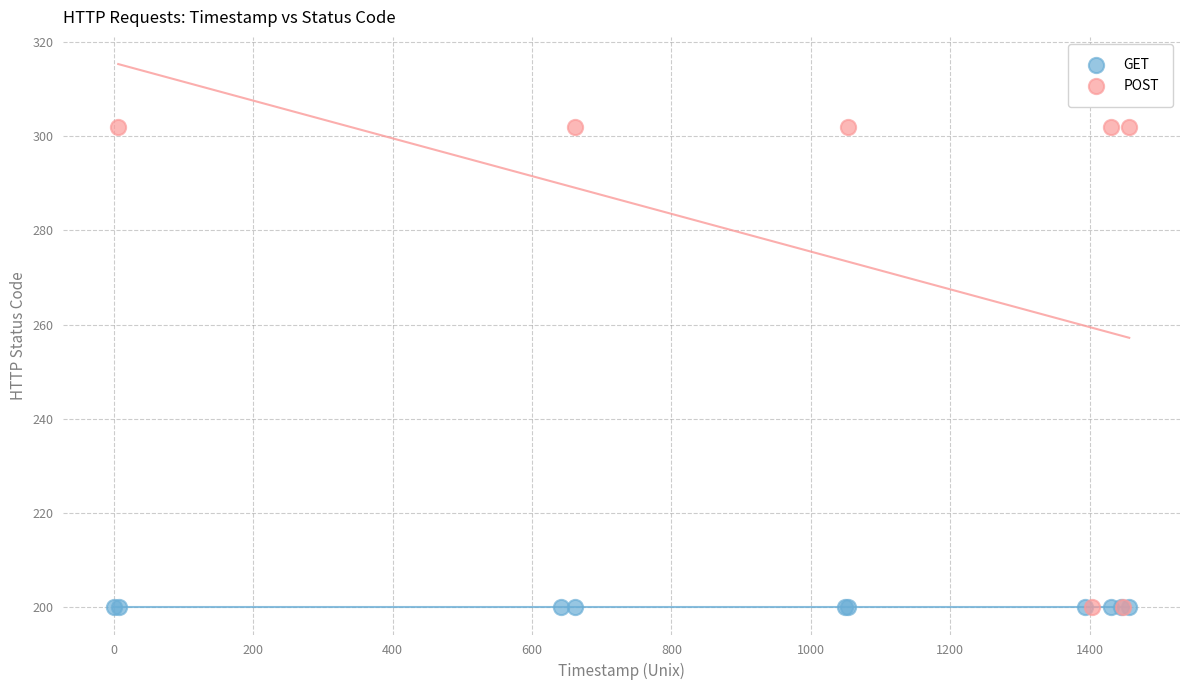

Which series reaches the maximum Y coordinate?

POST